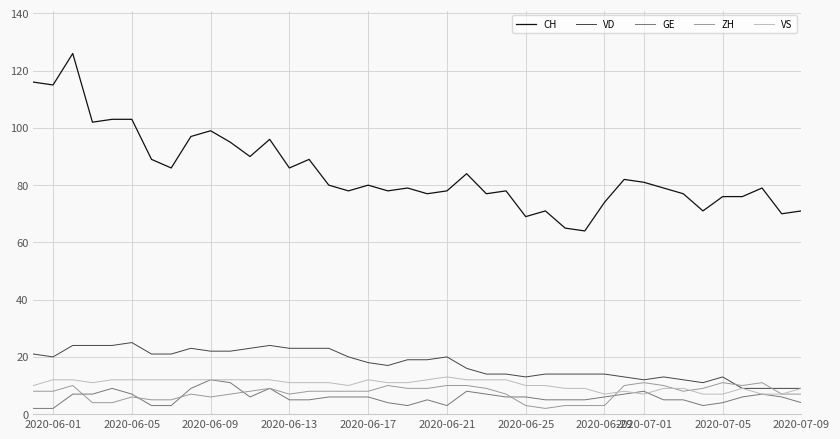

Which series has the largest range (max minus min)?

CH